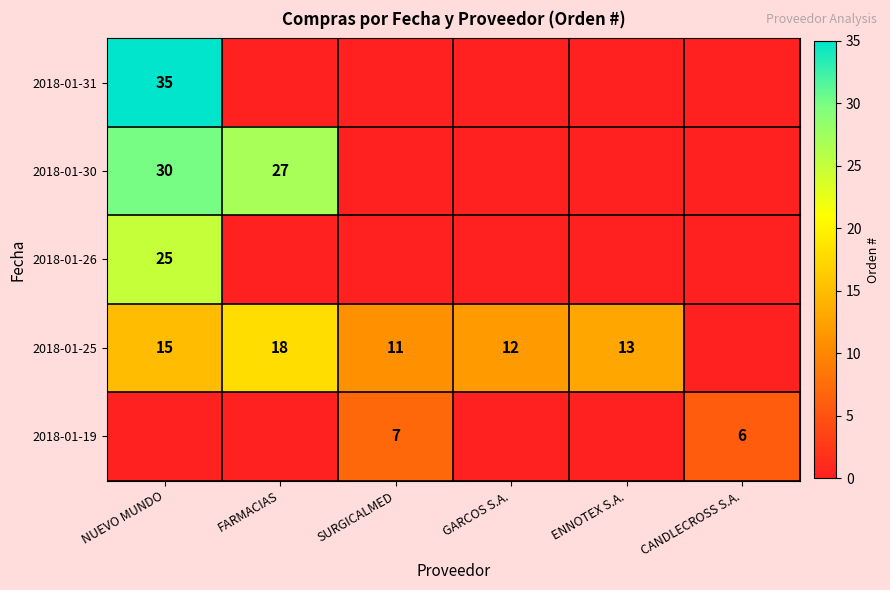

The 2018-01-30 series shows 53 at NUEVO MUNDO. True or false?

False